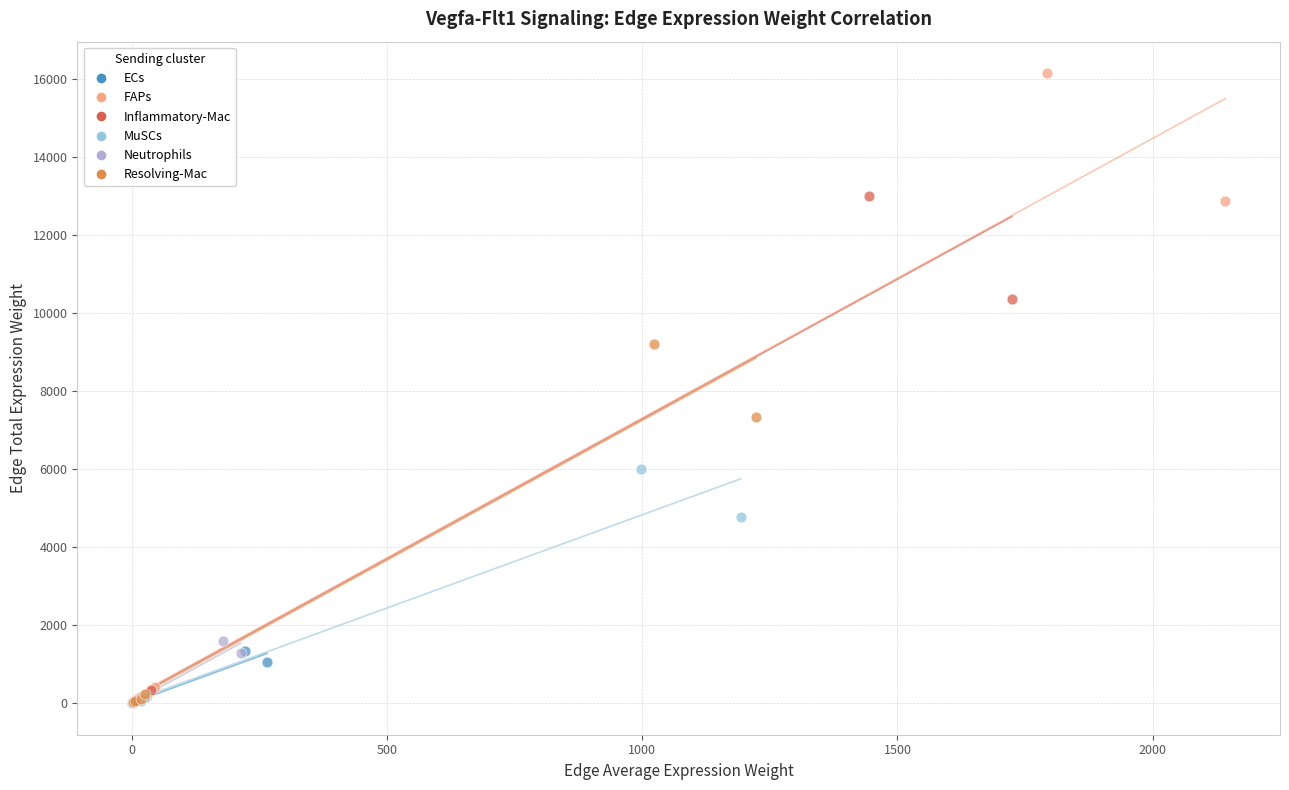

Which series contains the highest Y value?

FAPs